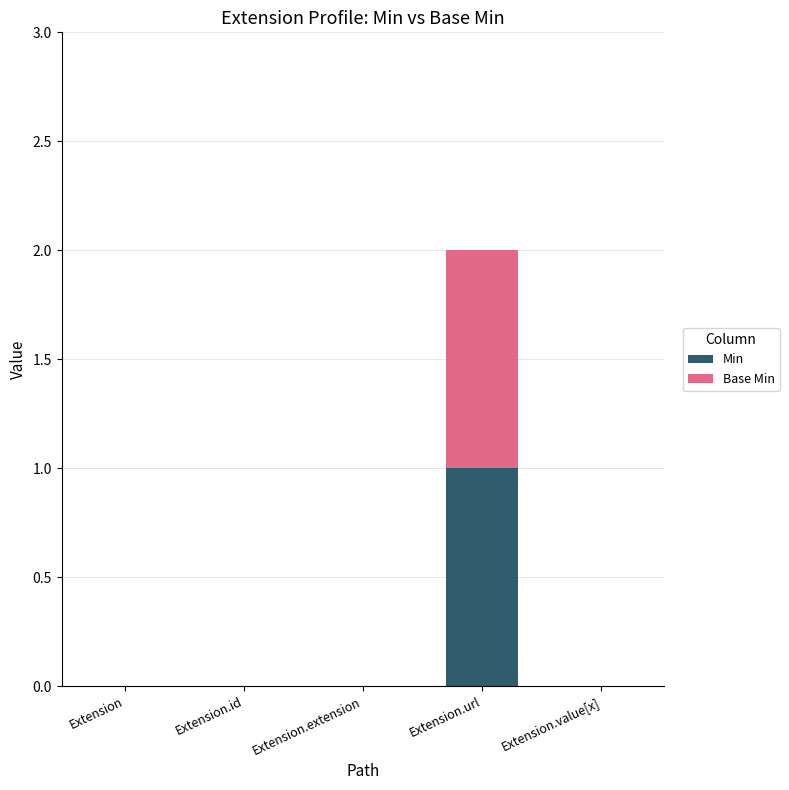

At which category is the sum across all series the highest?

Extension.url